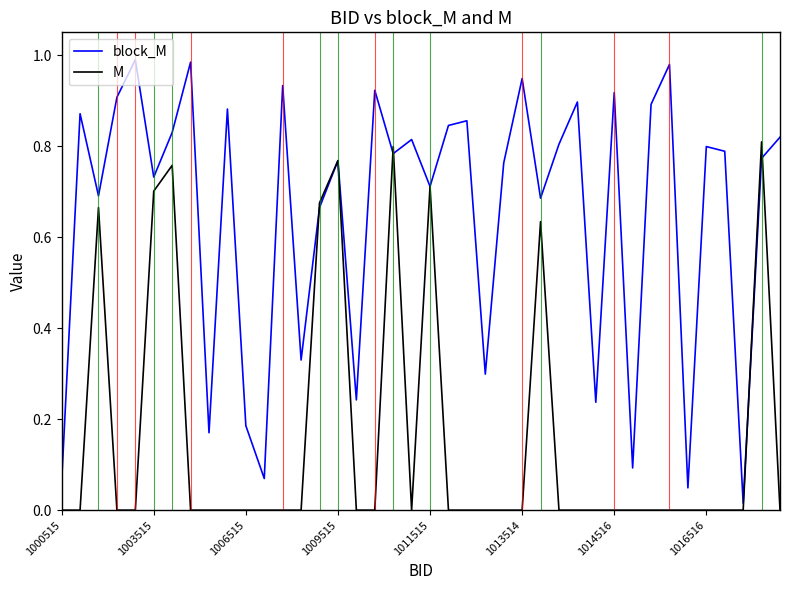

Which series has the widest spread of values?

block_M